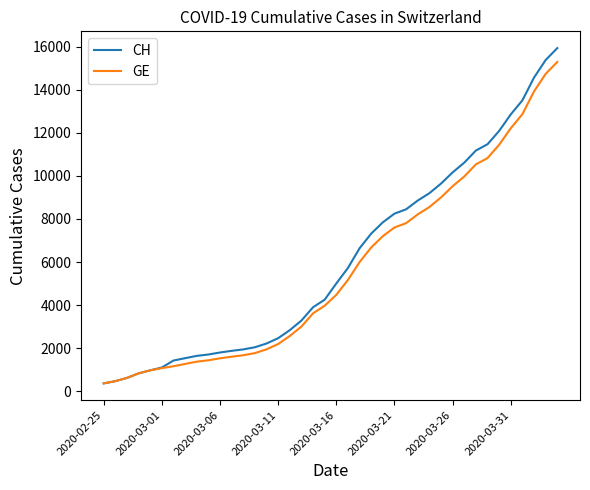

Which series has the widest spread of values?

CH